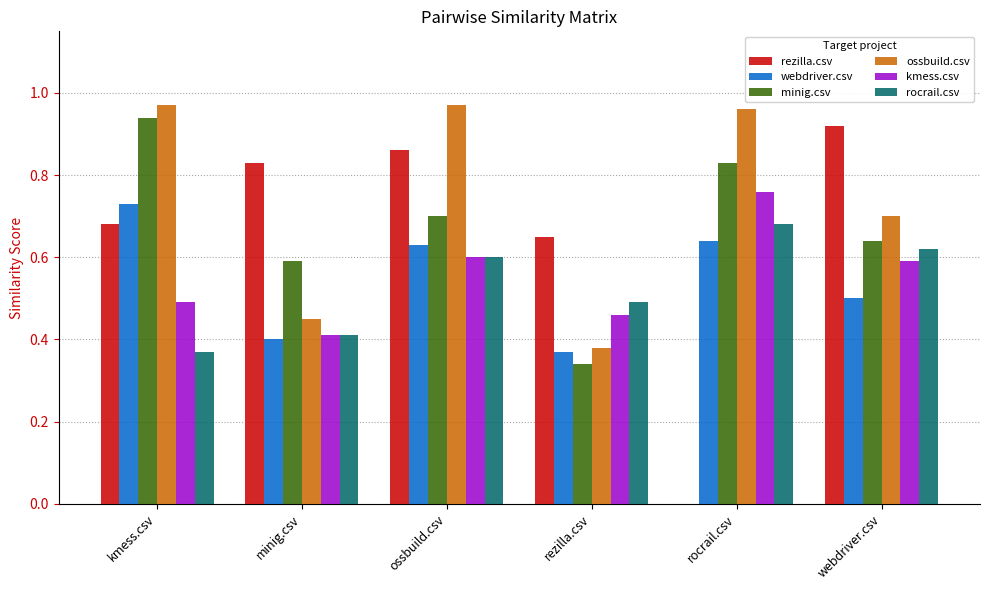

At which label does kmess.csv reach its peak?

rocrail.csv